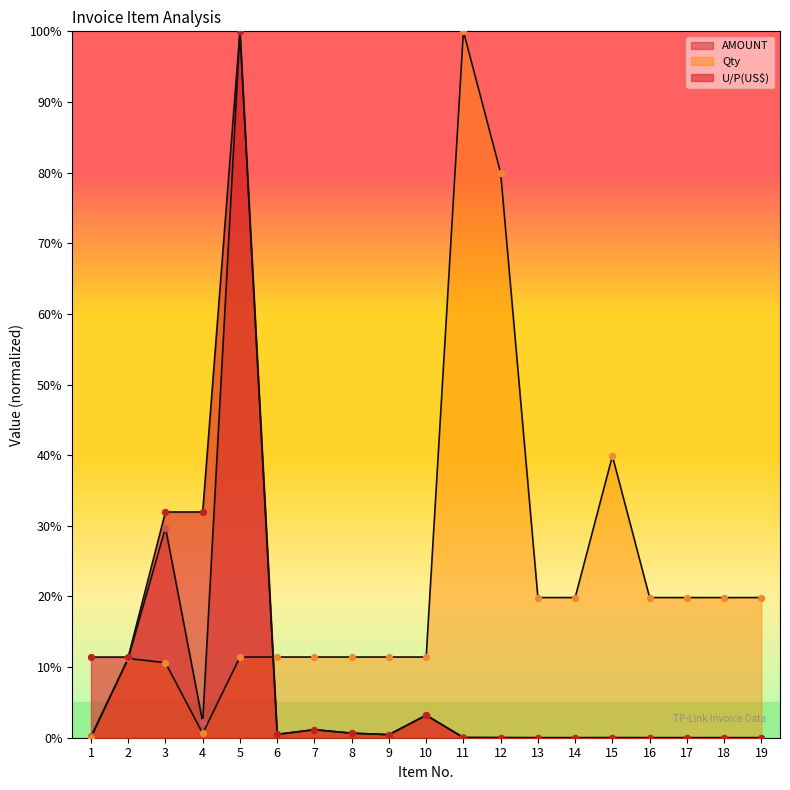

Which series contains the lowest Y value?

Qty